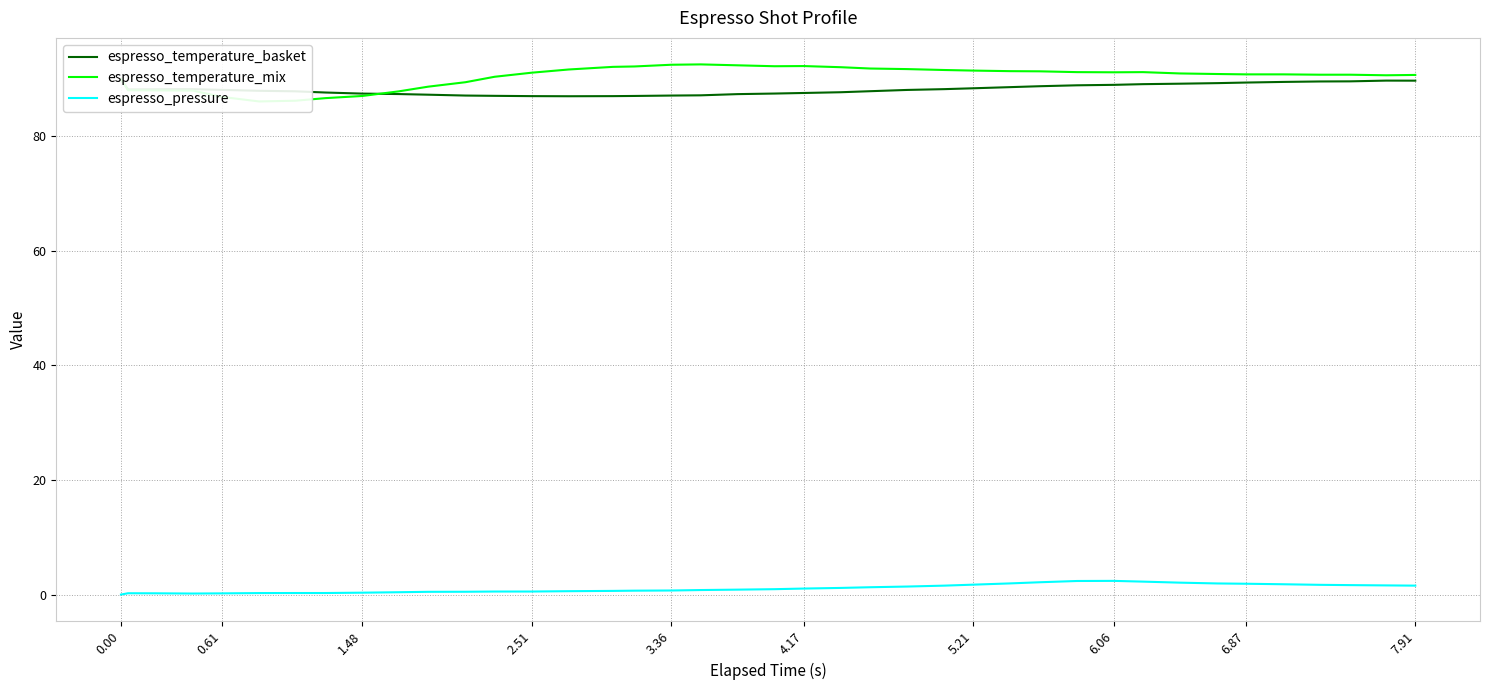

What is the highest value of the espresso_pressure series?

2.4